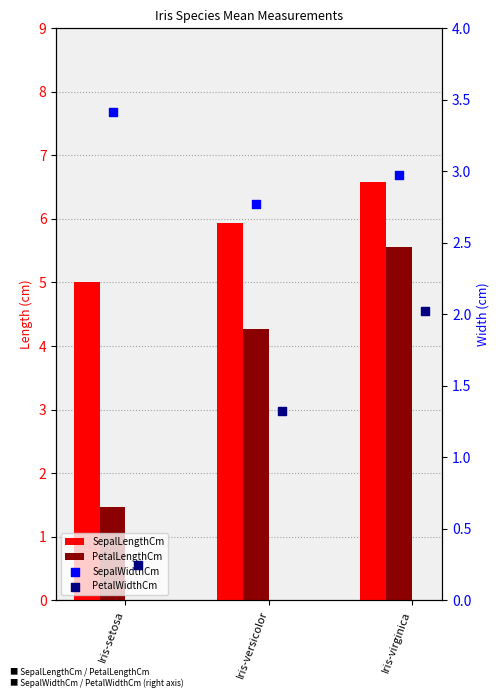

At how many categories does at least one series exceed 5?

3